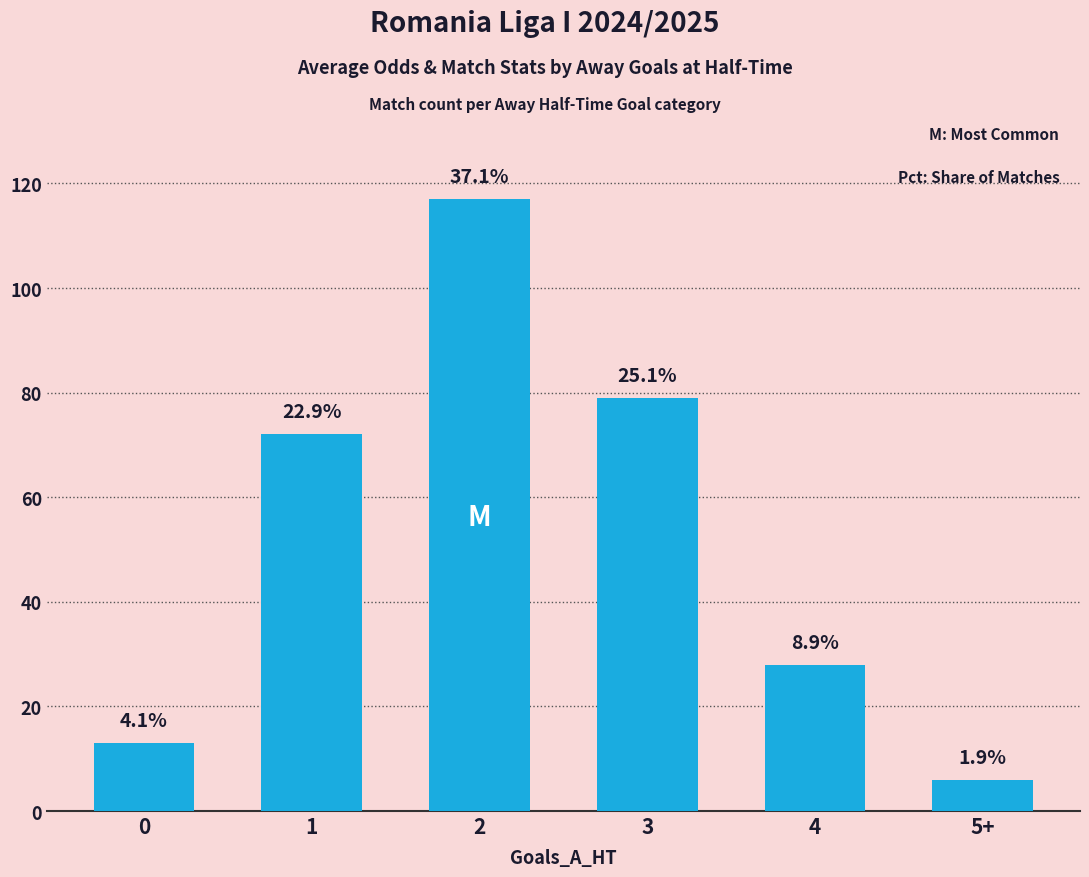

At which category does the chart reach its peak across all series?

2